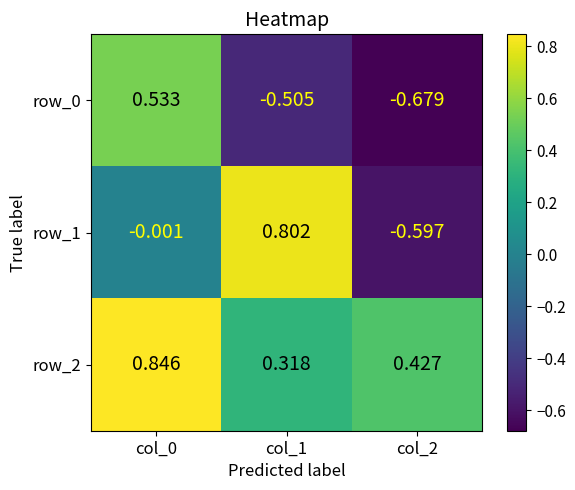

At how many categories does at least one series exceed 0?

3